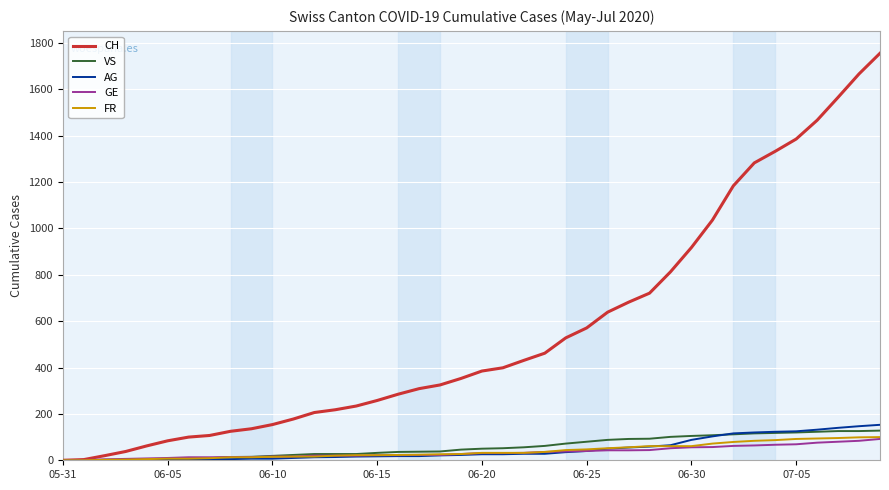

What is the highest value of the FR series?

100